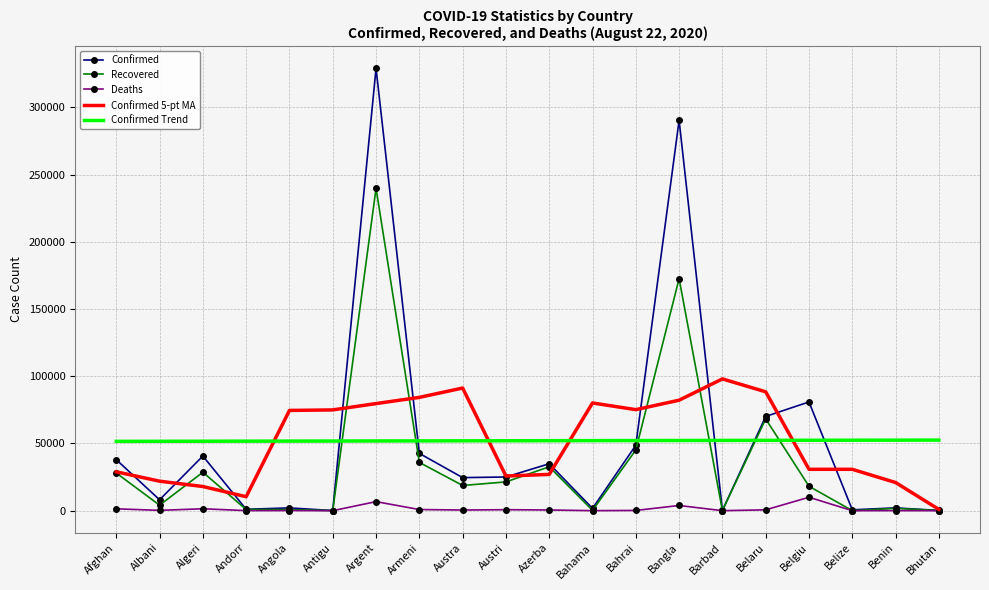

List the series in order of their peak value, highest first.

Confirmed, Recovered, Confirmed 5-pt MA, Confirmed Trend, Deaths